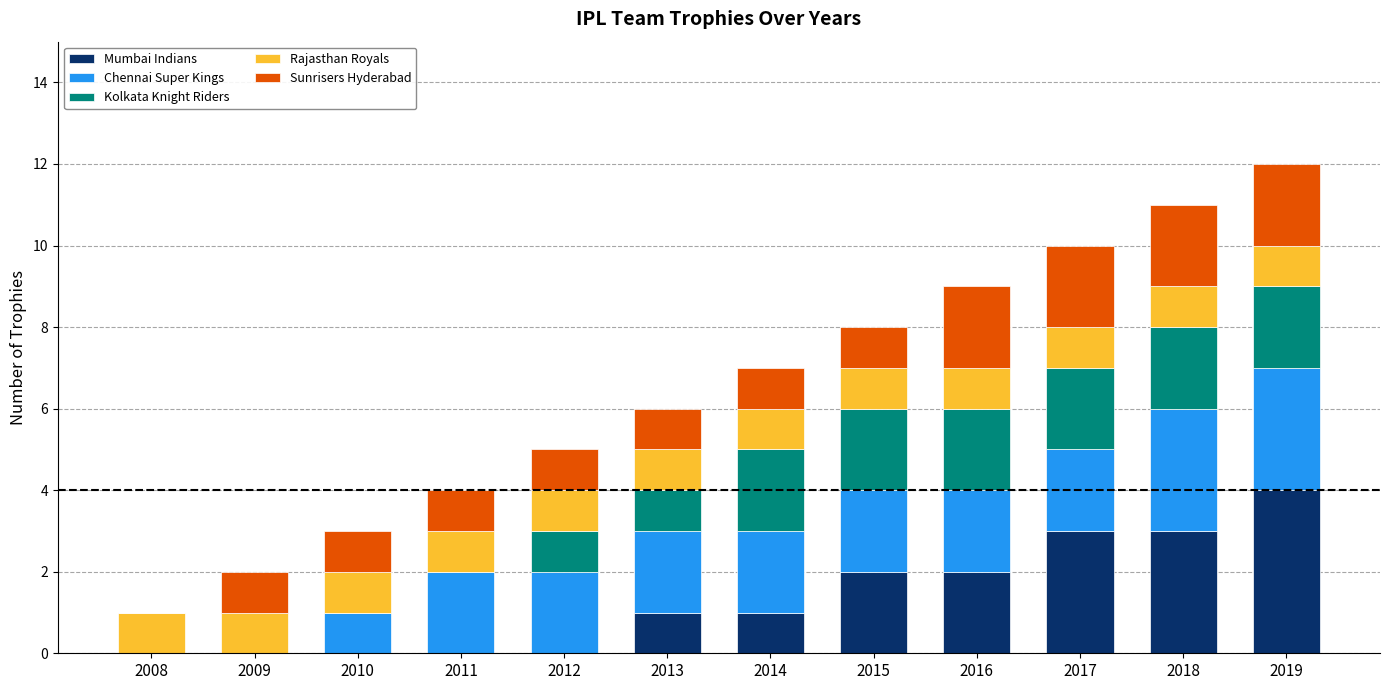

The Mumbai Indians series shows -3 at 2012. True or false?

False